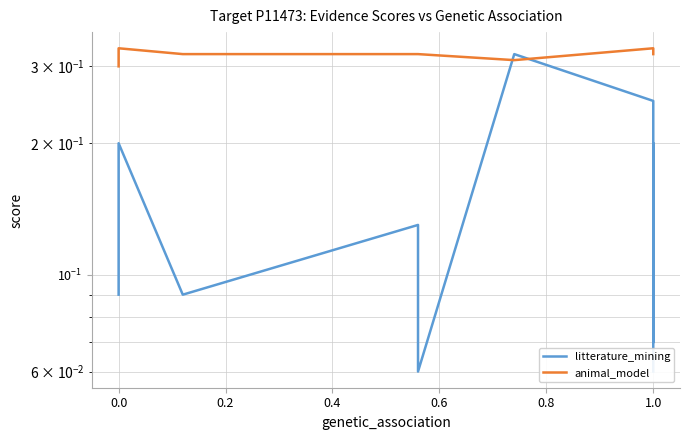

How many categories are shown in the chart?

15